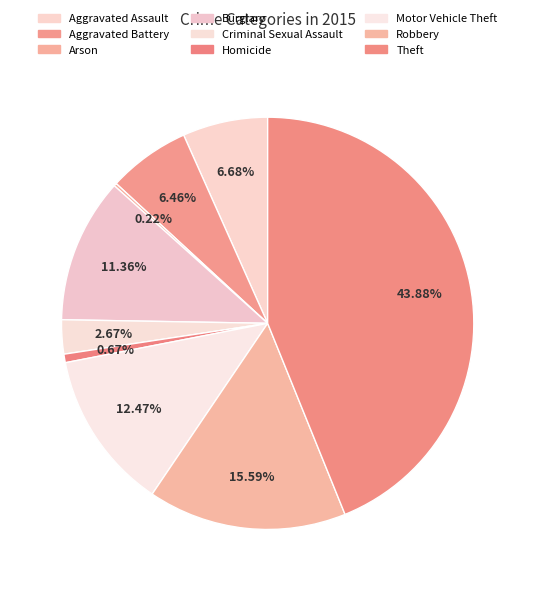

What is the ratio of the value at Robbery to the value at Arson?

70.0